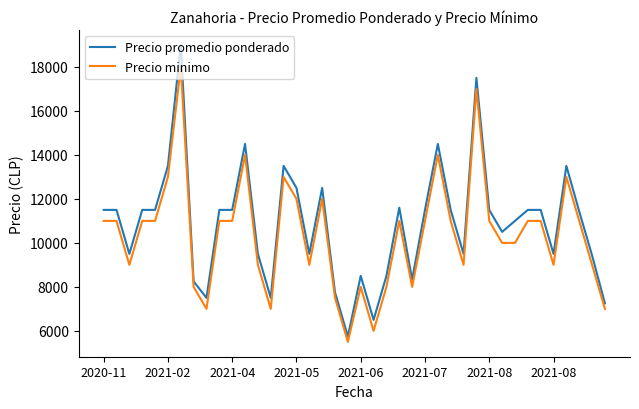

What is the minimum value for Precio promedio ponderado?

5750